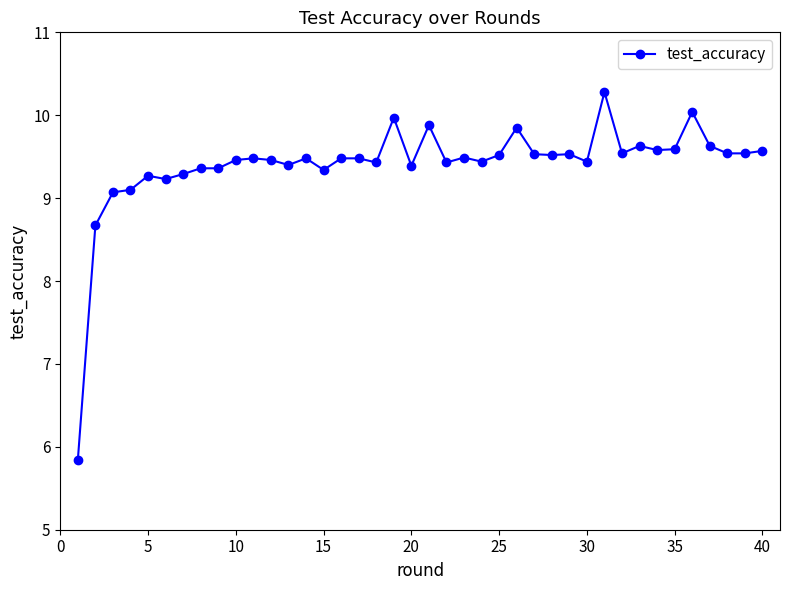

How many values are below 9?

2